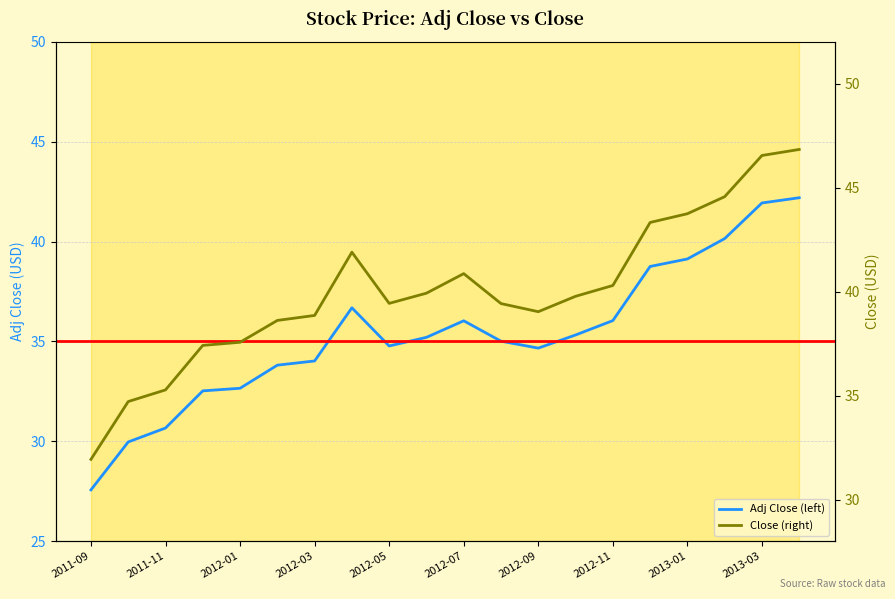

How many interior local peaks does the Close (right) series have?

2